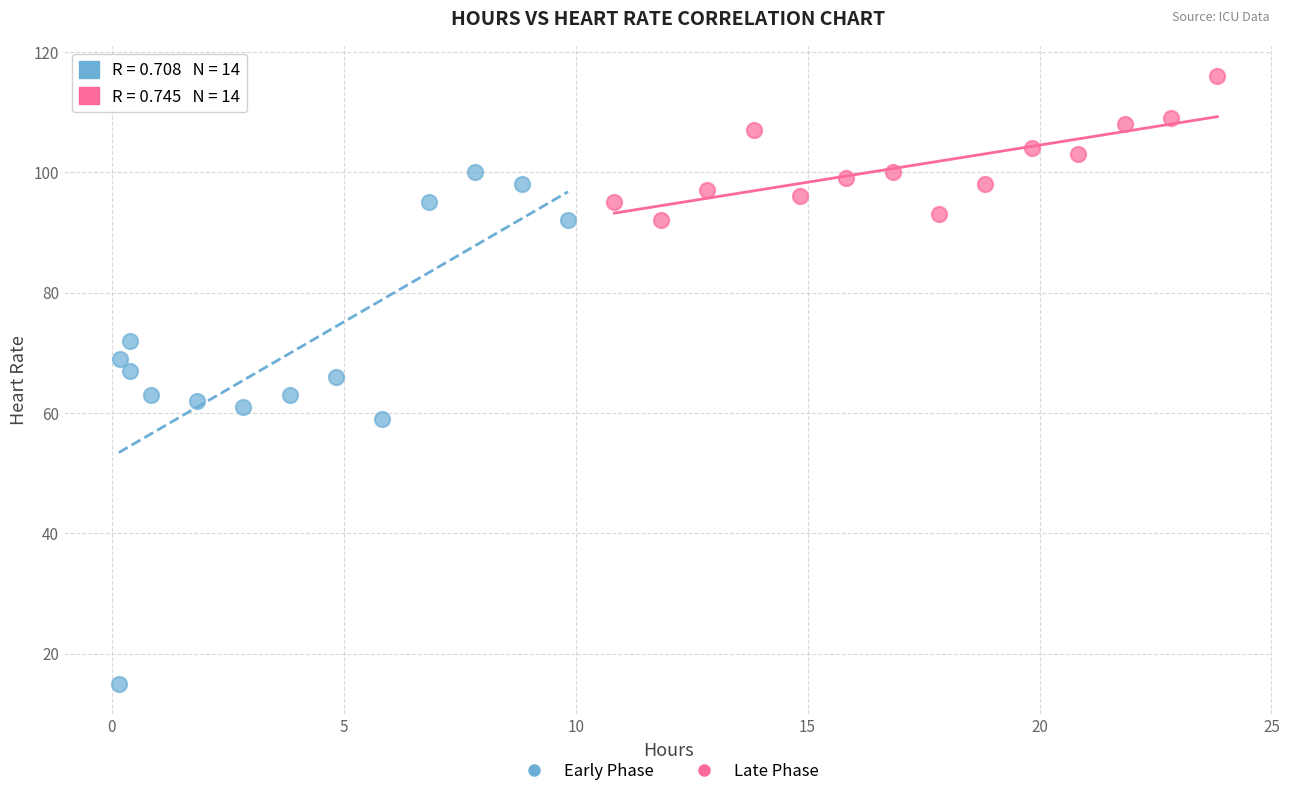

Which series reaches the minimum Y coordinate?

Early Phase